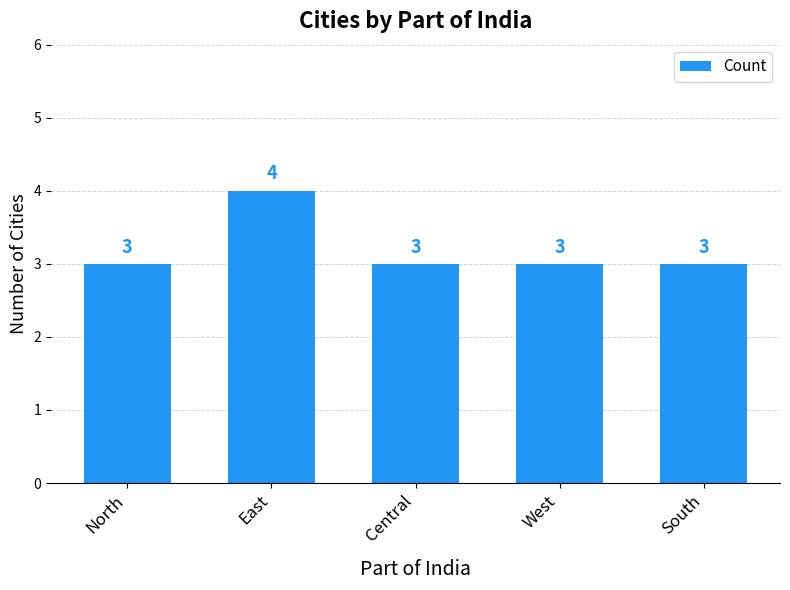

Read the value at North.

3